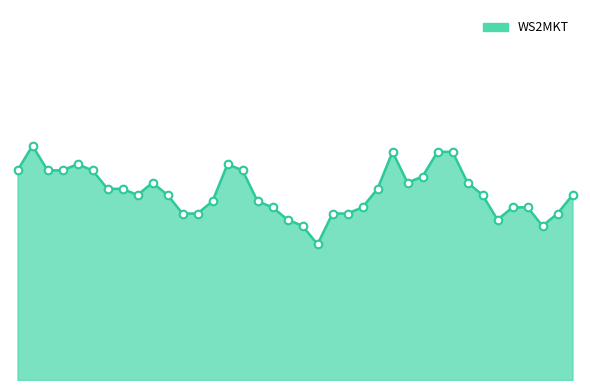

Is this an area chart (filled region under the line)?

Yes